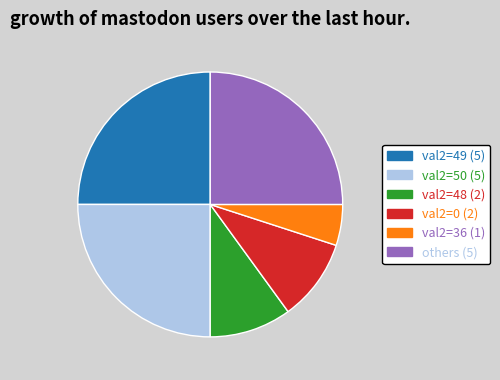

Is there any slice that represents more than half of the pie?

No